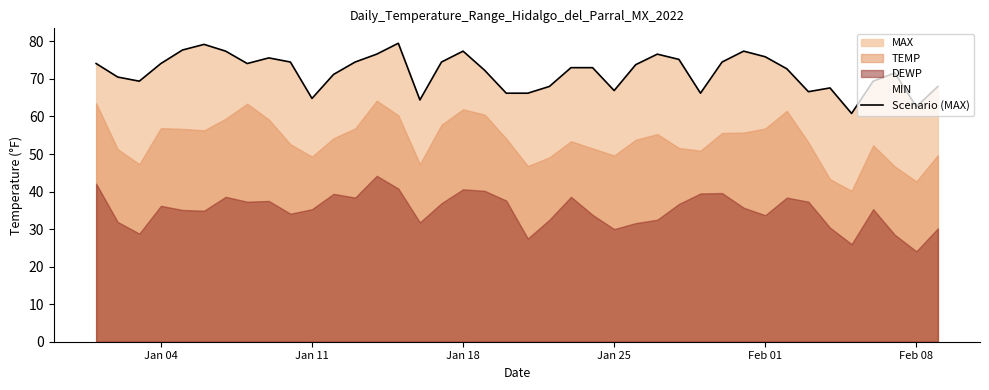

The Scenario (MAX) series shows 119.0 at Jan 25. True or false?

False